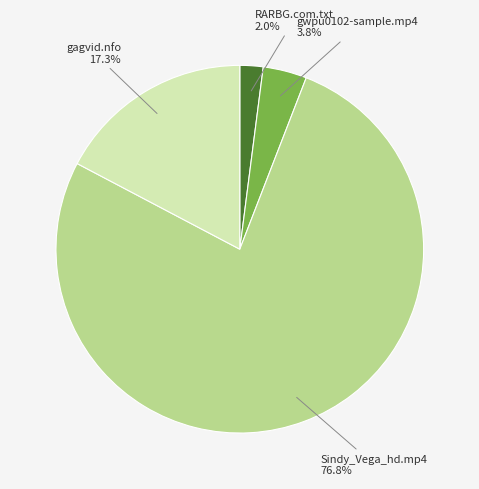

Which has a higher value, gagvid.nfo or RARBG.com.txt?

gagvid.nfo